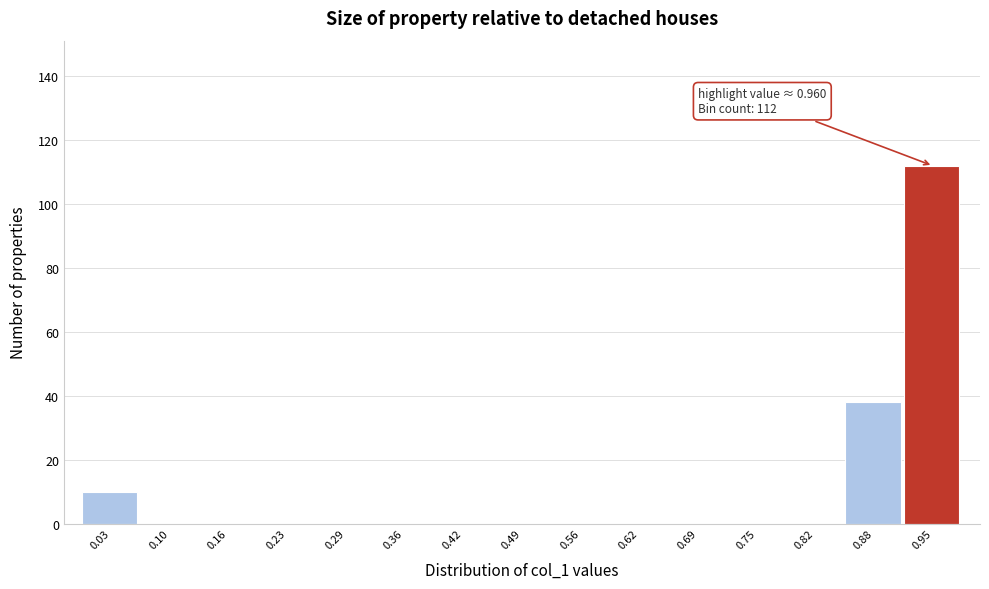

Over which range of the x-axis is the bar tallest?

0.91 to 0.98